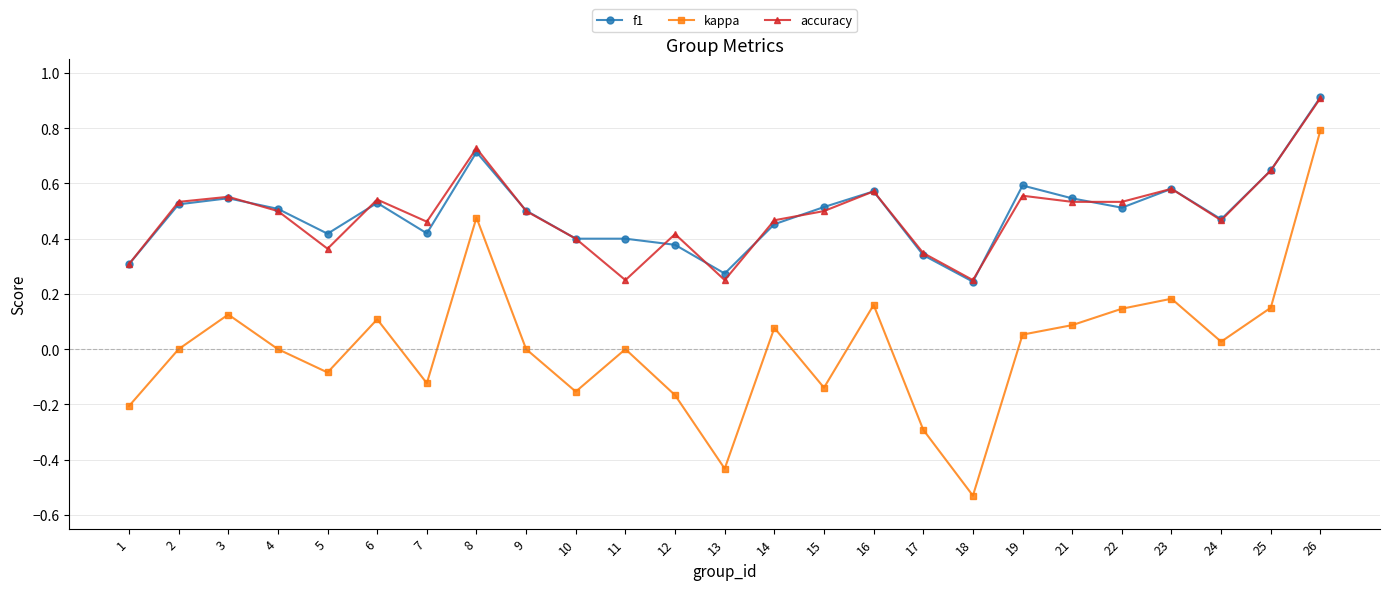

Which series changed the most between 10 and 13?

kappa